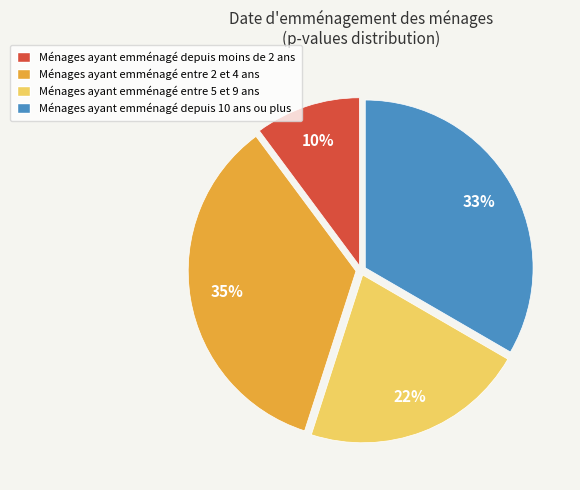

Is it true that Ménages ayant emménagé entre 5 et 9 ans is 34% of the pie?

False